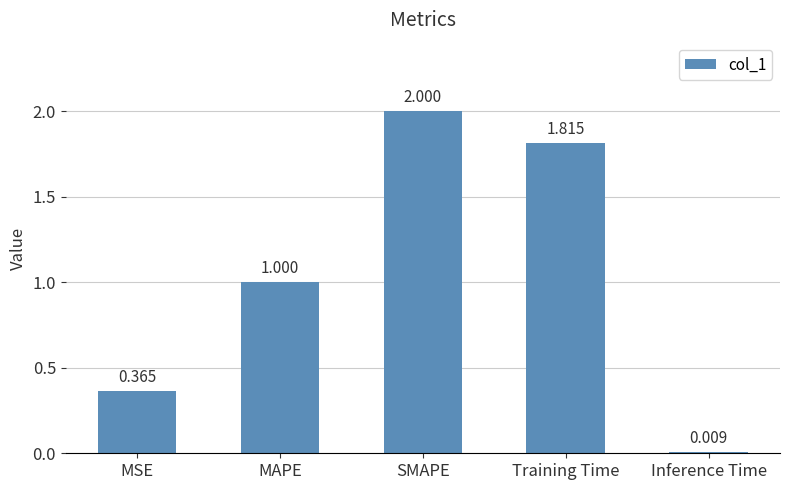

Does the chart contain stacked bars?

No